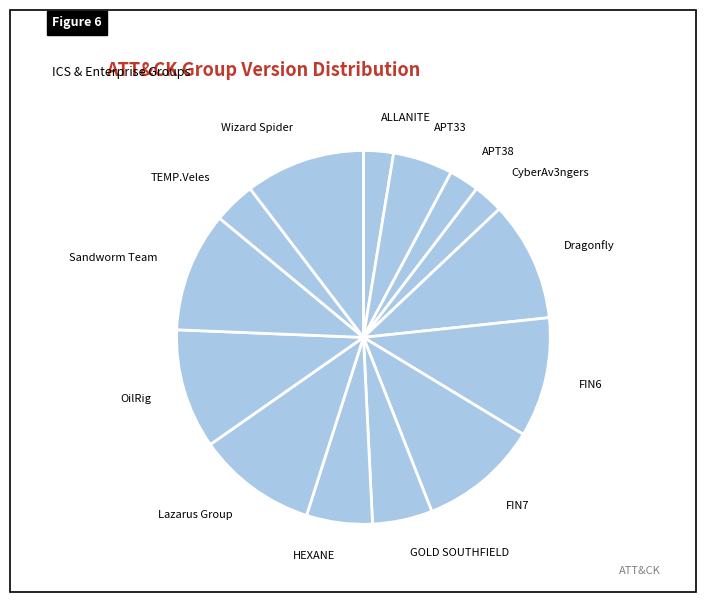

Is there any slice that represents more than half of the pie?

No